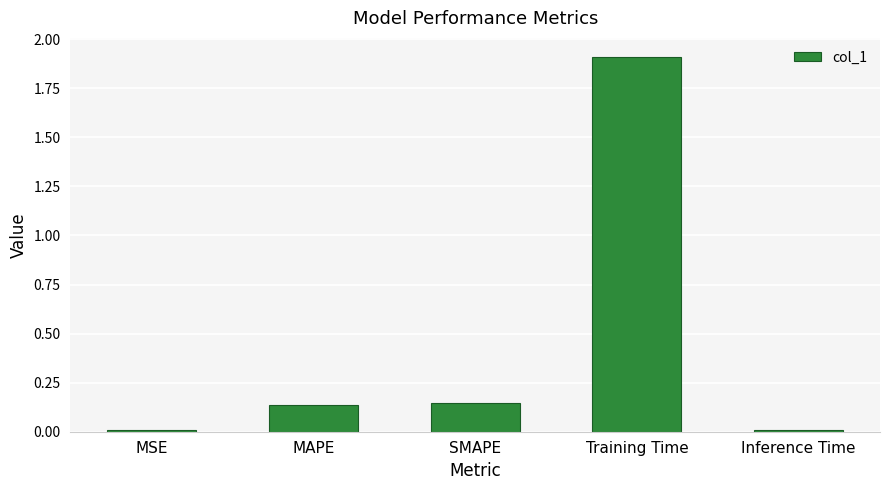

What position from the left is Inference Time?

5